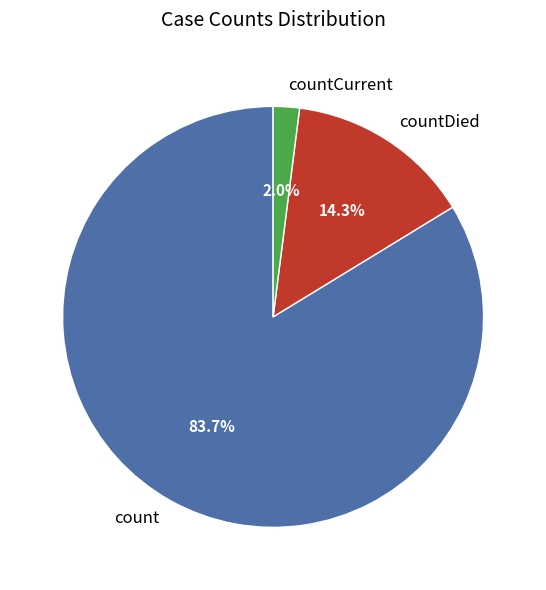

What percentage do count and countDied together represent?

98.0%